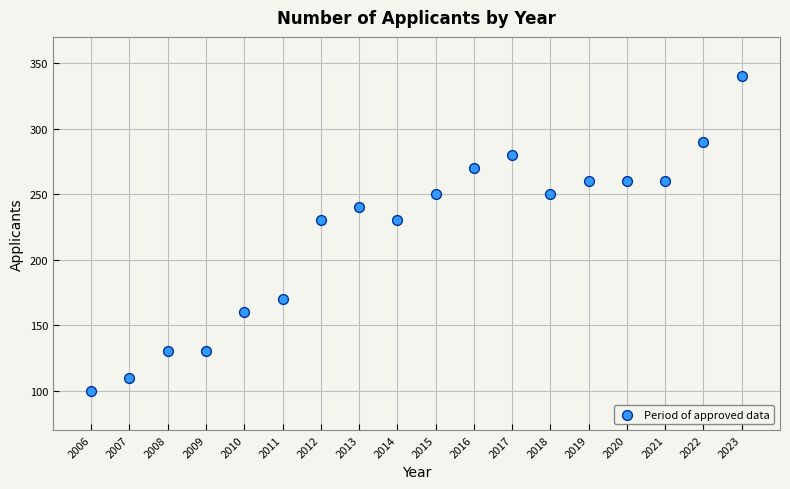

What is the range of X values (max minus min)?

17